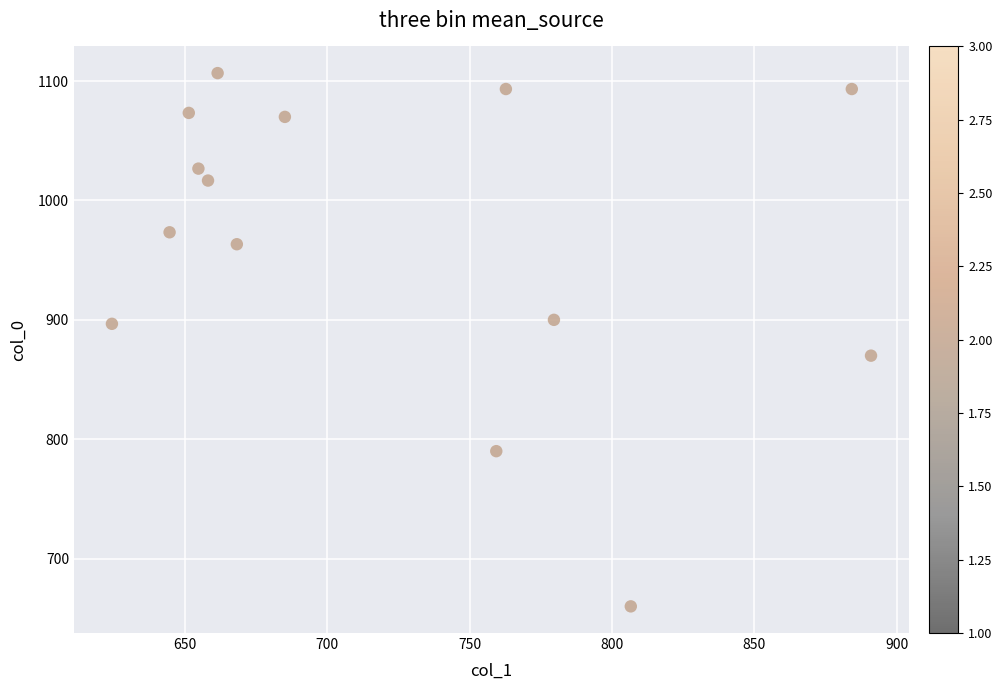

What is the range of X values (max minus min)?

266.6